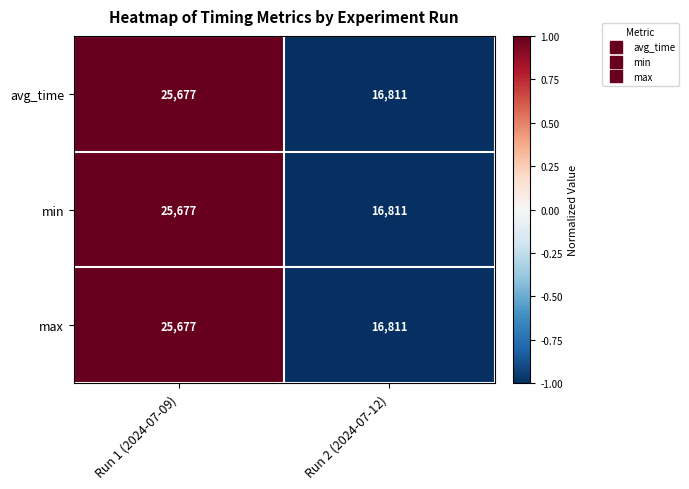

Count the number of categories in the chart.

2